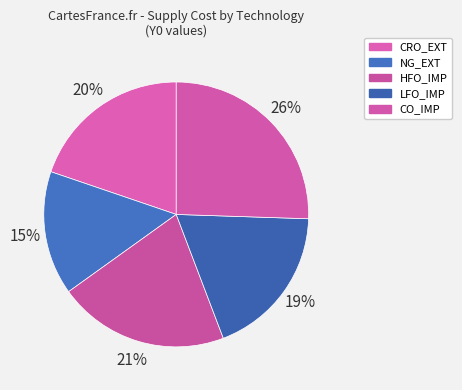

What is the smallest slice in the pie chart?

NG_EXT